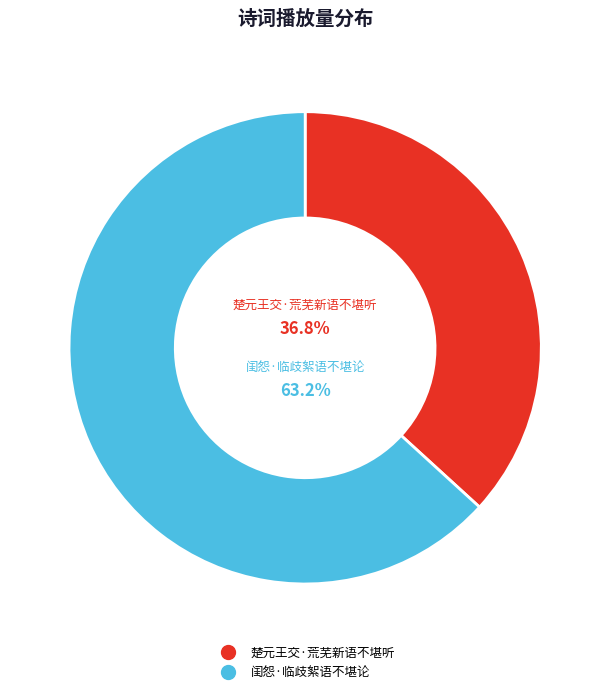

Count the number of slices in the pie.

2